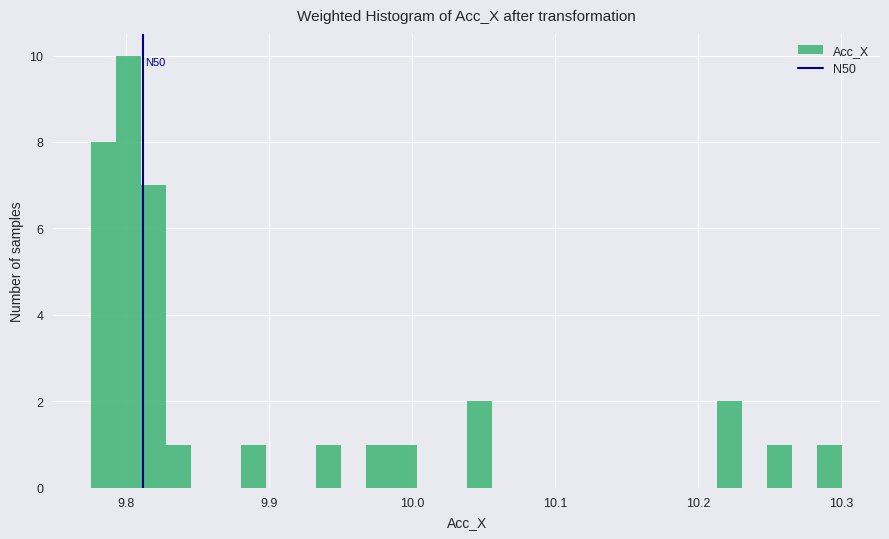

Read against the x-axis, roughly where is the centre of the tallest bar?

9.80